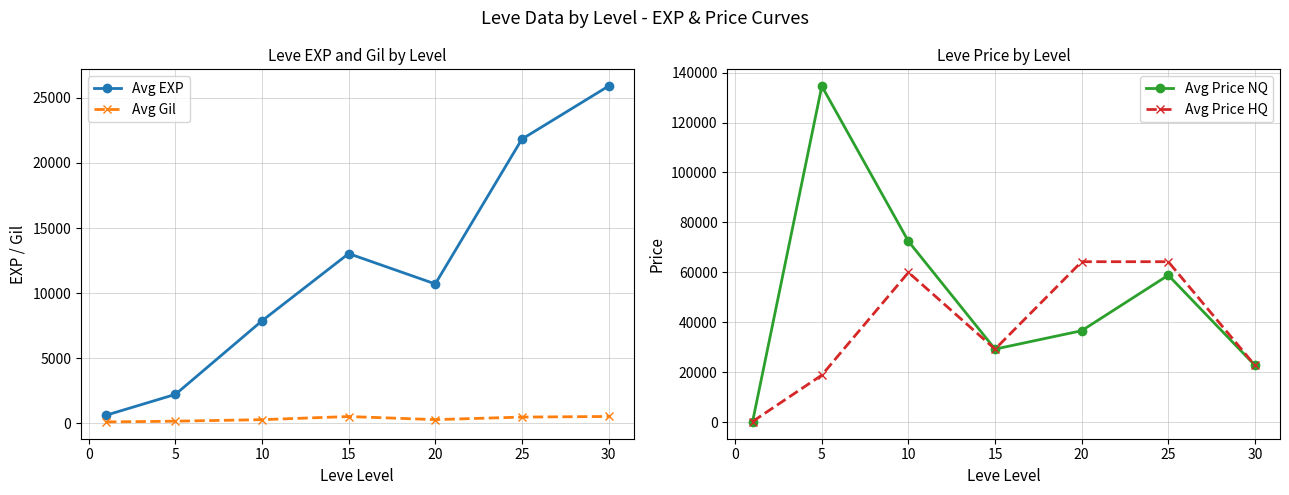

True or false: Avg Price HQ has more than 2 interior local peaks.

False